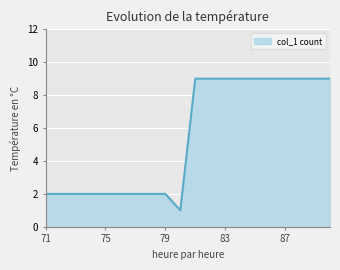

How many lines are shown in the chart?

1